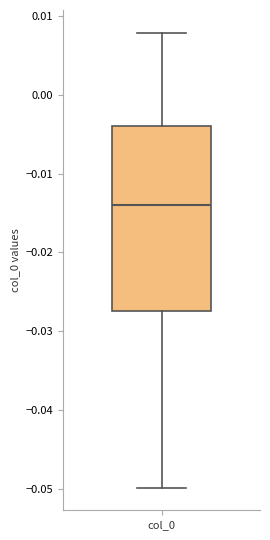

Read this box plot against the y-axis: the position of the median line, the range covered by the box, and the ends of both whiskers. The values are not printed on the chart, so give them approximately, as read against the axis.

median -0.014, box -0.027 to -0.004, whiskers -0.050 to 0.008